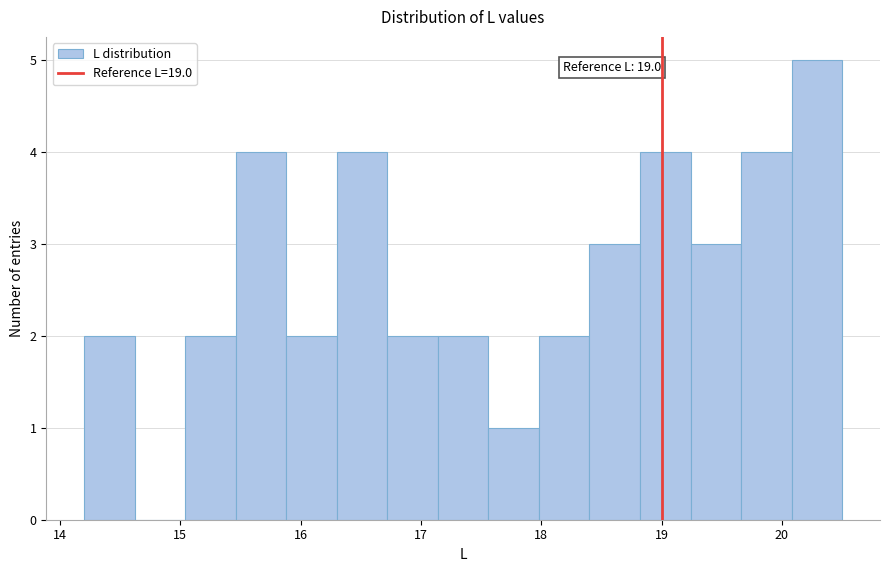

Over which range of the x-axis is the bar tallest?

20.08 to 20.50